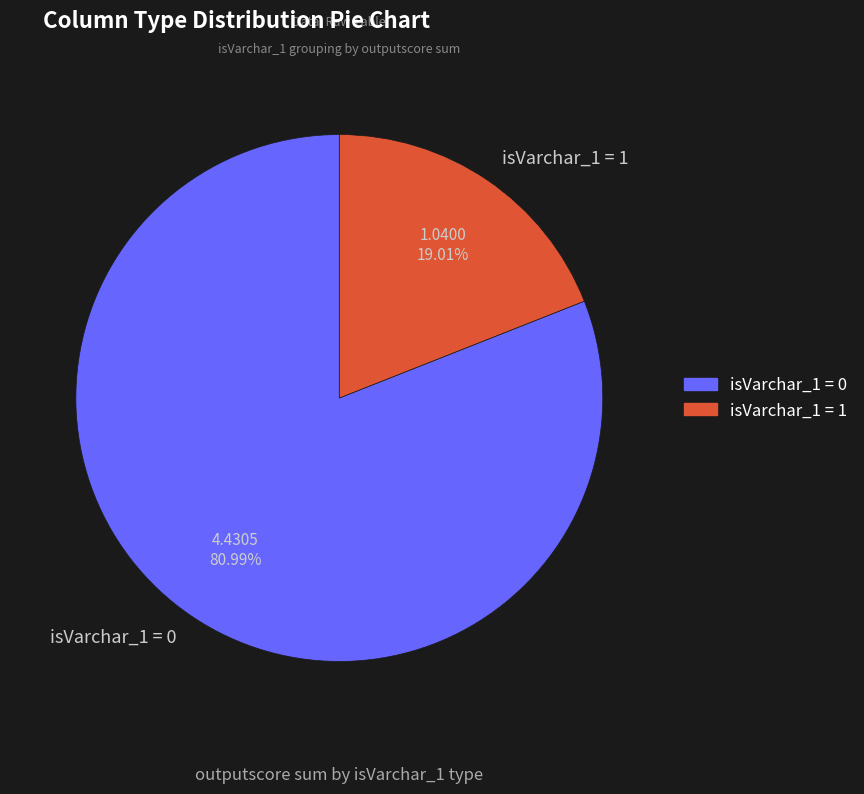

How many segments does this pie chart have?

2